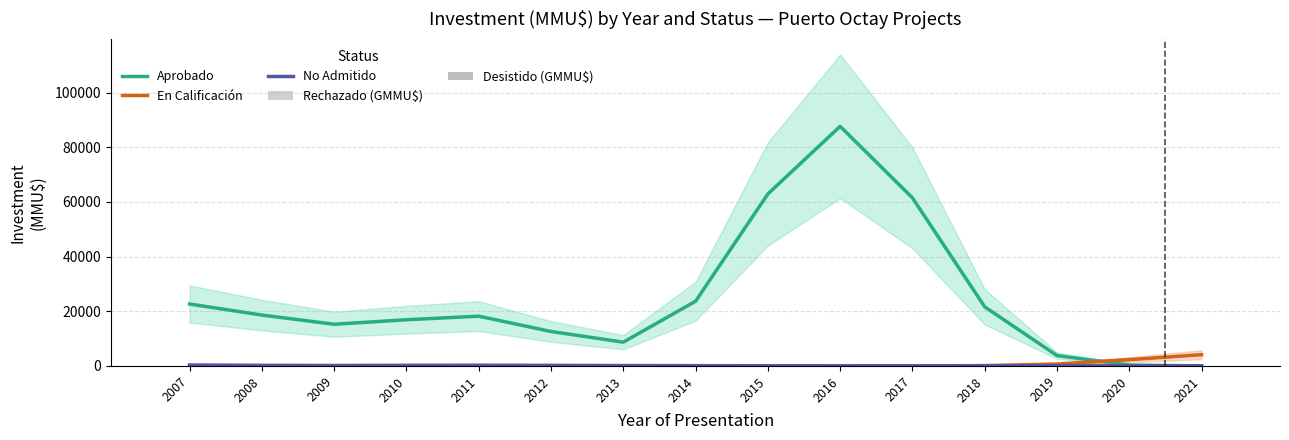

What is the difference between the maximum and minimum values in the Rechazado (GMMU$) series?

0.6